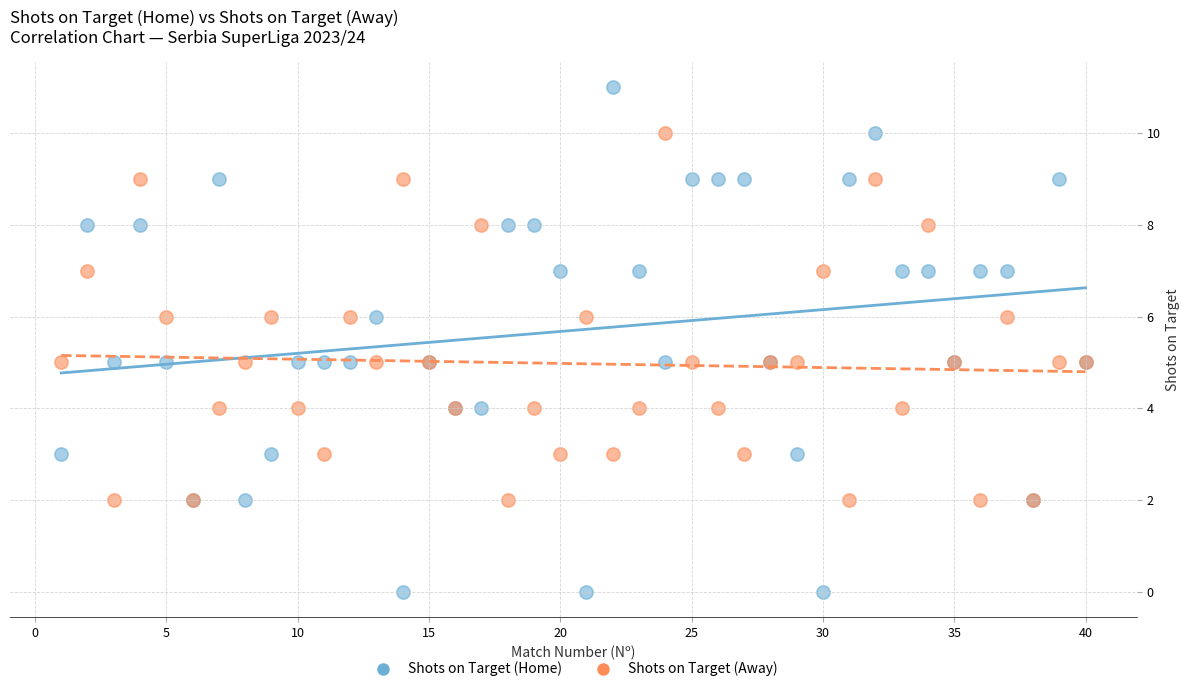

Which series has the largest Y range (max minus min)?

Shots on Target (Home)